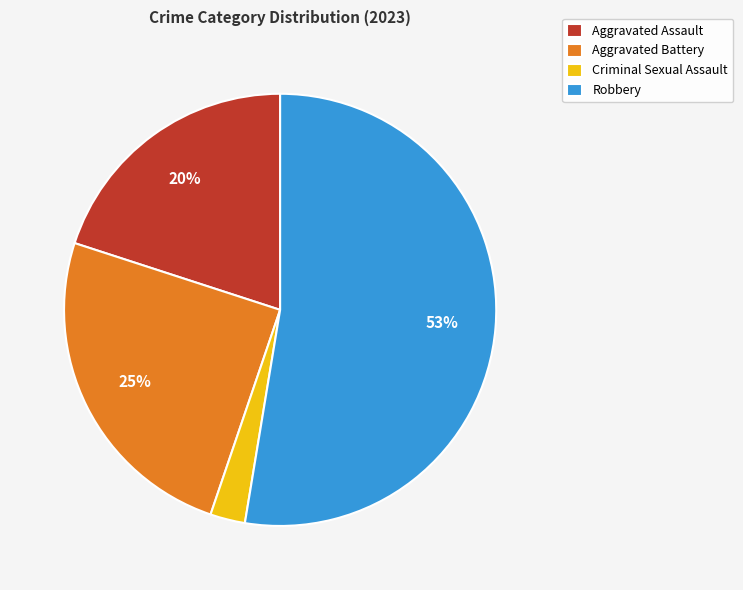

Approximately how many times larger is the value at Aggravated Battery compared to Robbery?

0.5